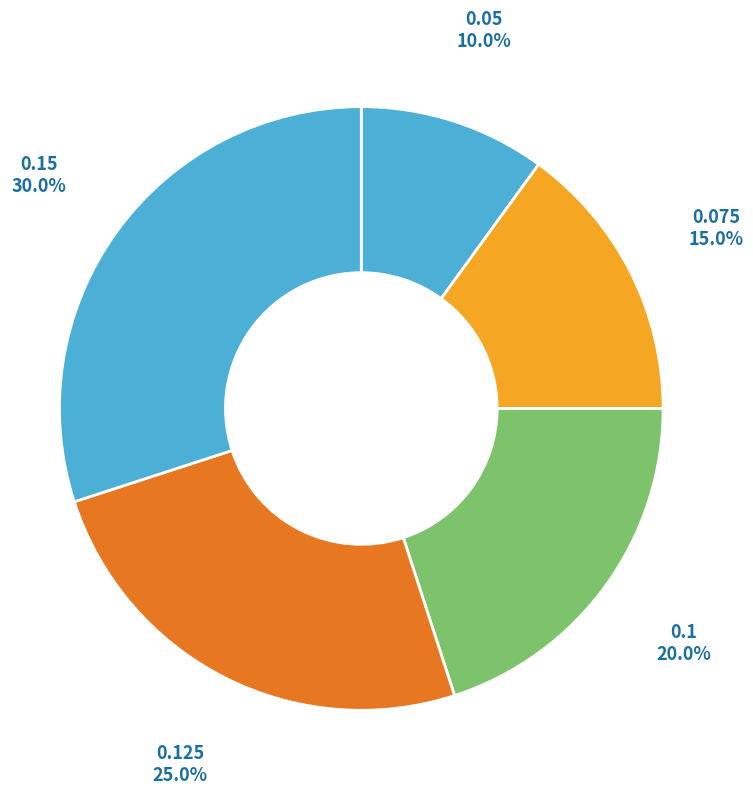

How many segments does this pie chart have?

5